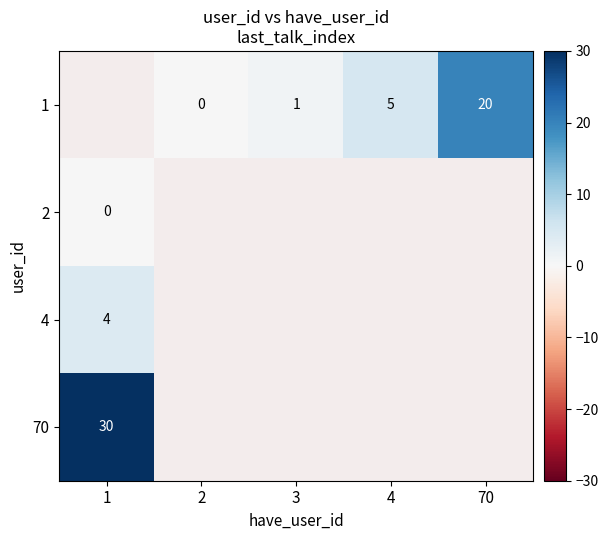

The 1 series shows 33 at 70. True or false?

False